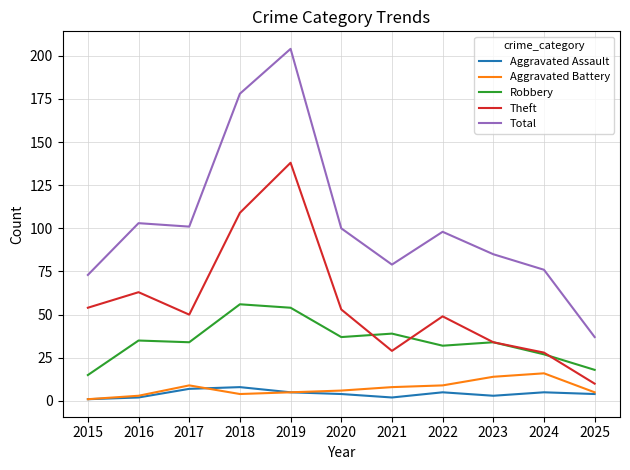

True or false: Theft and Aggravated Battery cross at least once.

False